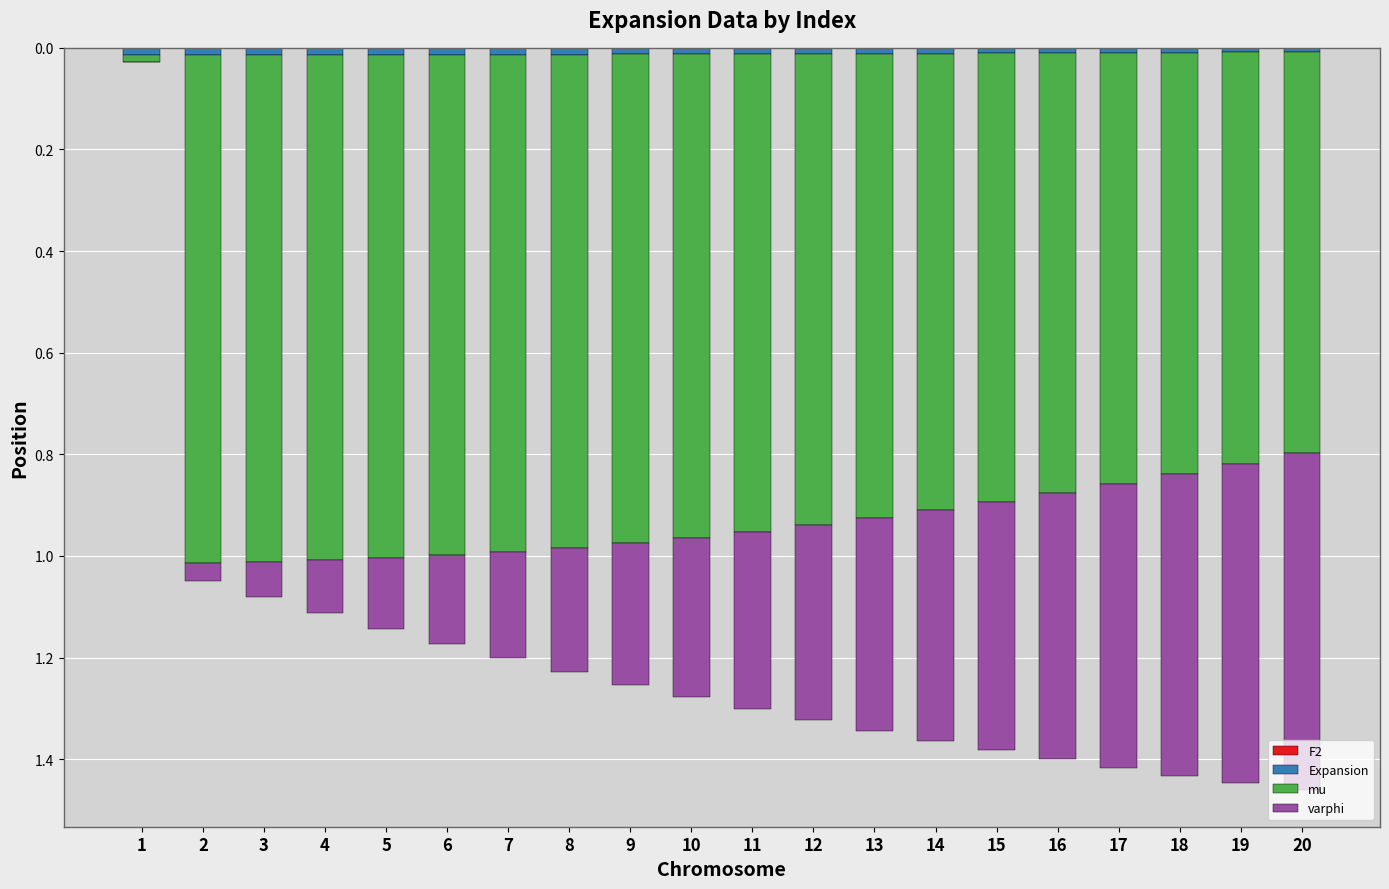

Does the chart contain stacked bars?

Yes